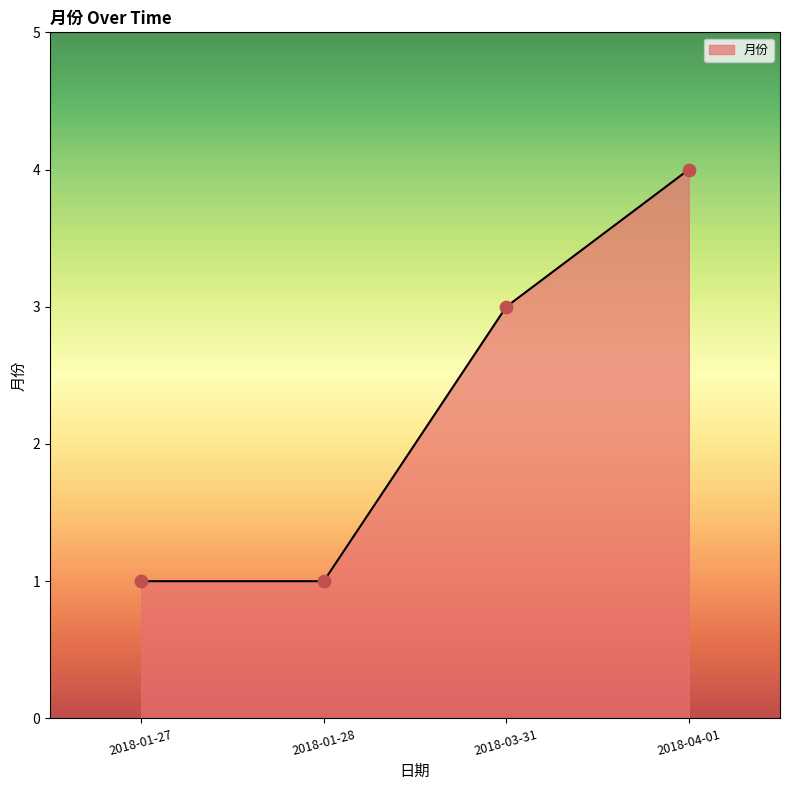

Between 2018-01-27 and 2018-04-01, which is larger?

2018-04-01